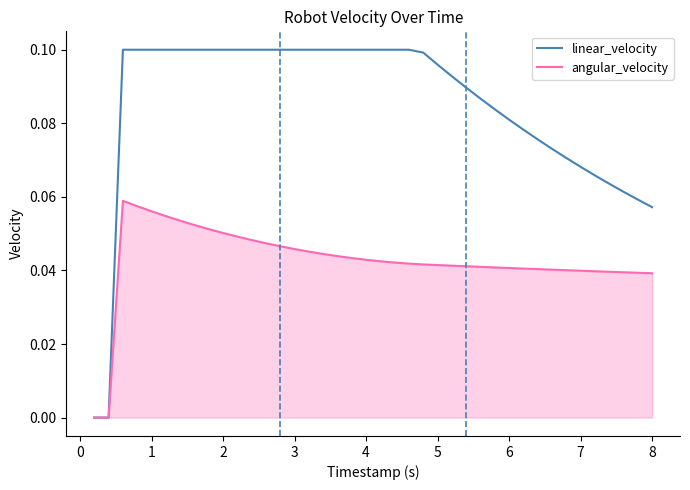

Rank the series by their maximum value, from highest to lowest.

linear_velocity, angular_velocity